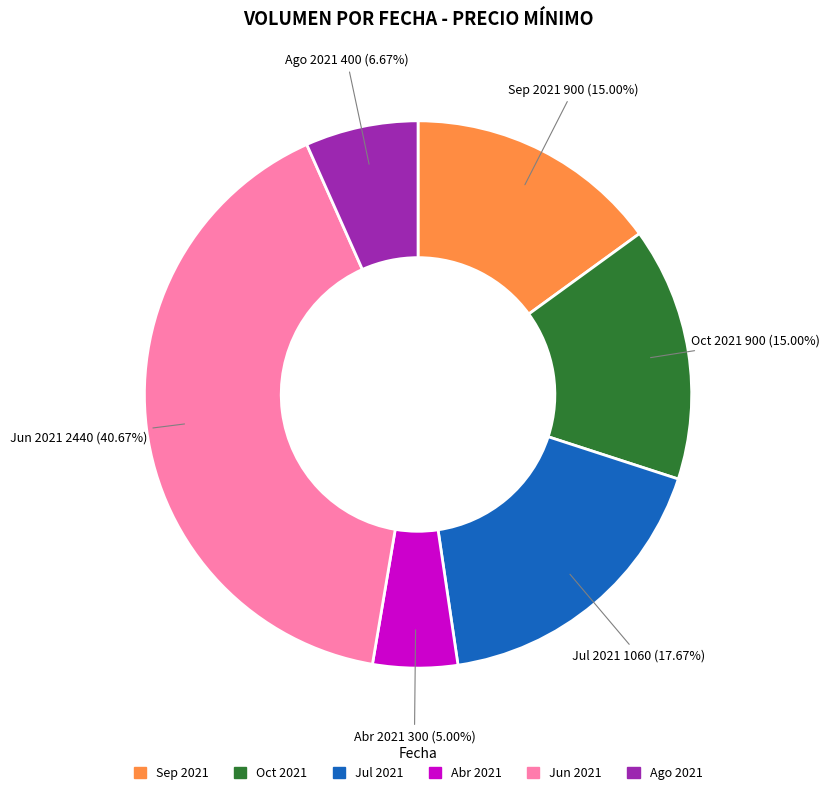

Is there a majority slice in this chart?

No